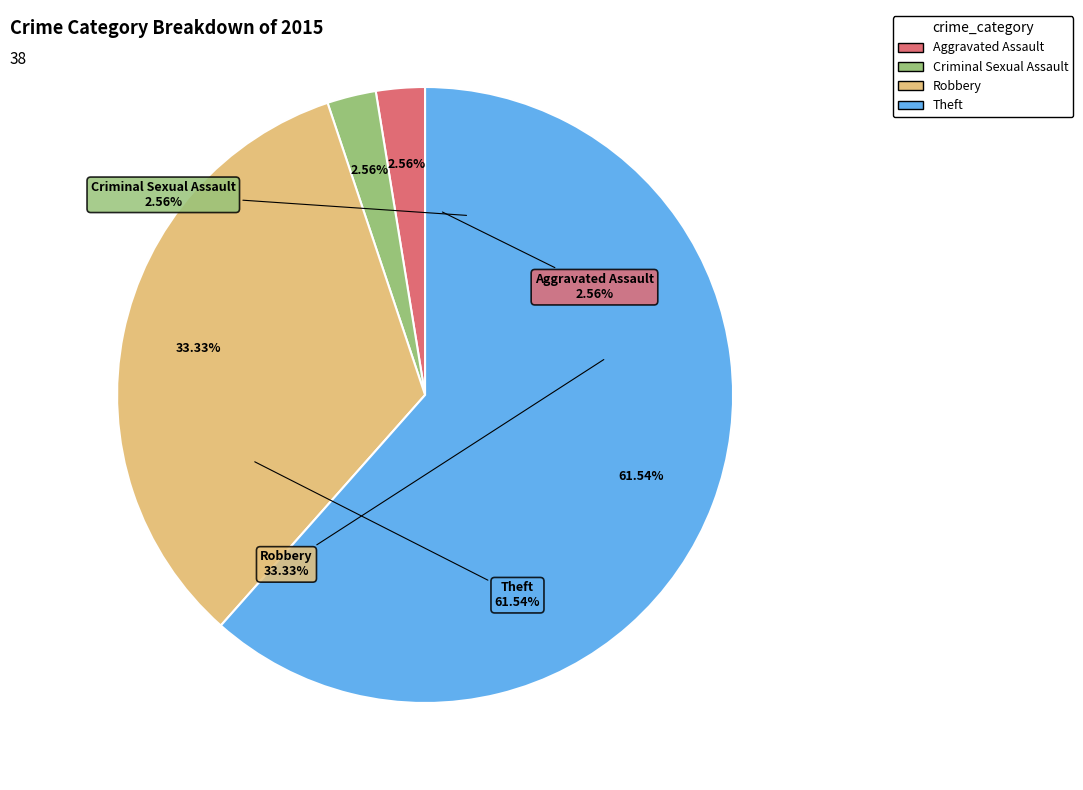

What is the change in value from Robbery to Theft?

+11